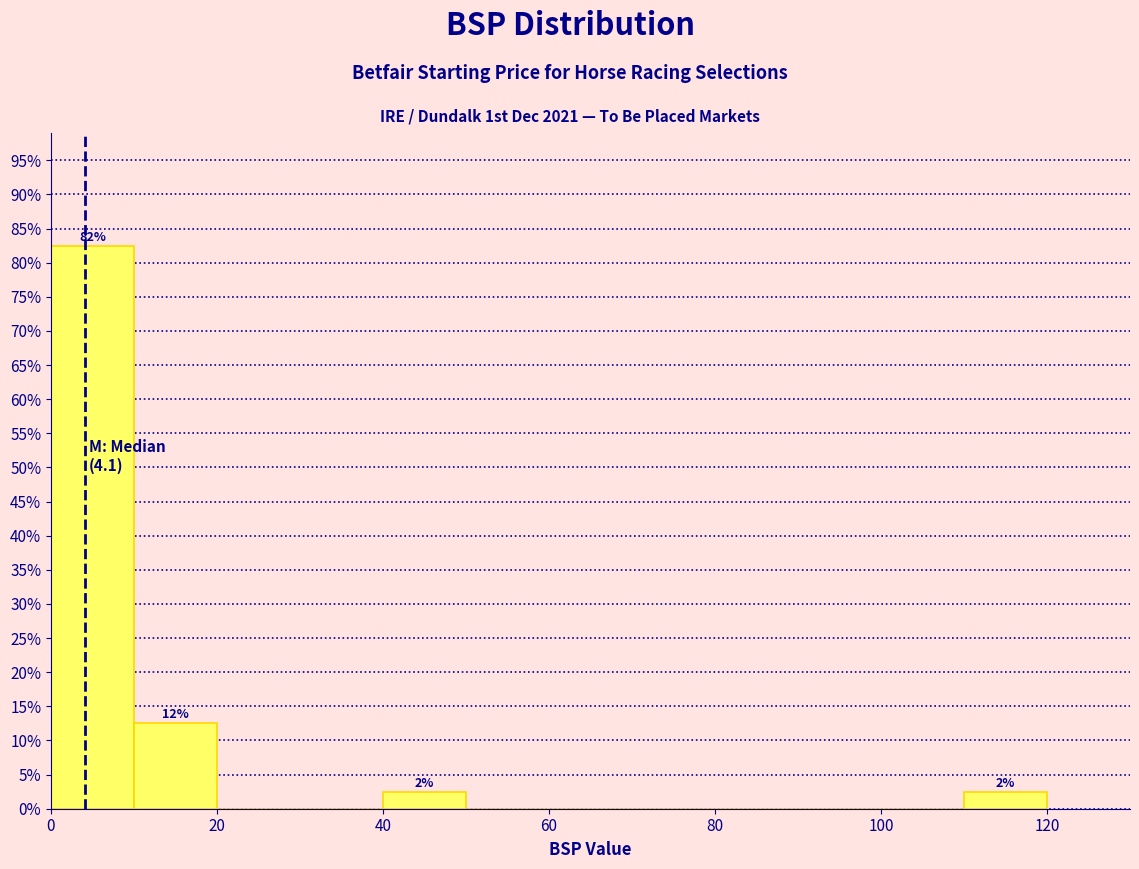

Over which range of the x-axis is the bar tallest?

0 to 10